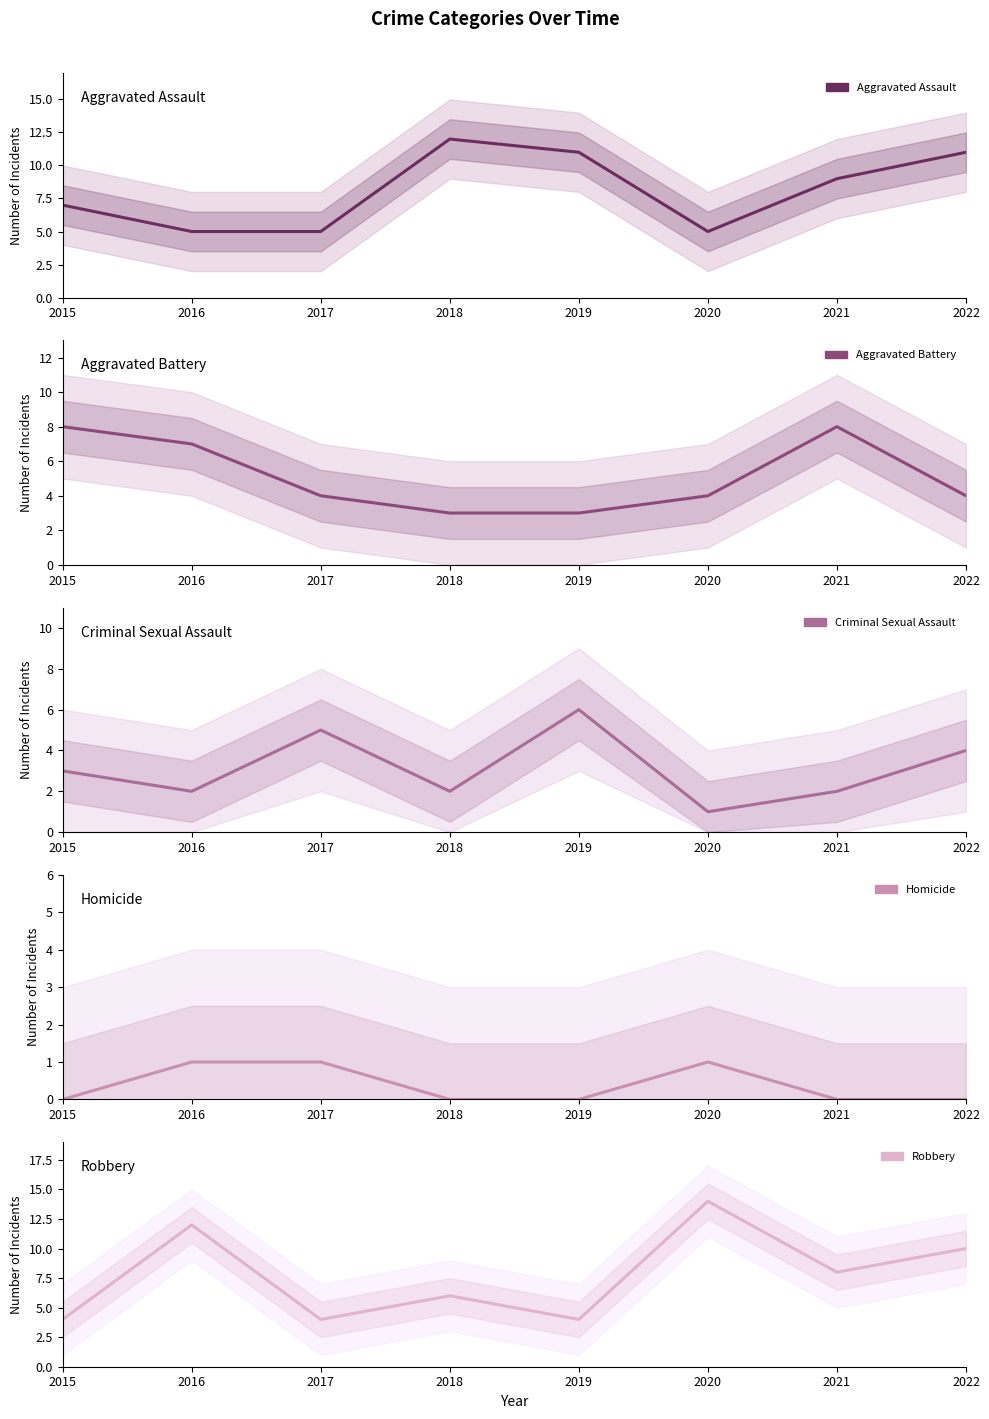

Which series has the widest spread of values?

Robbery